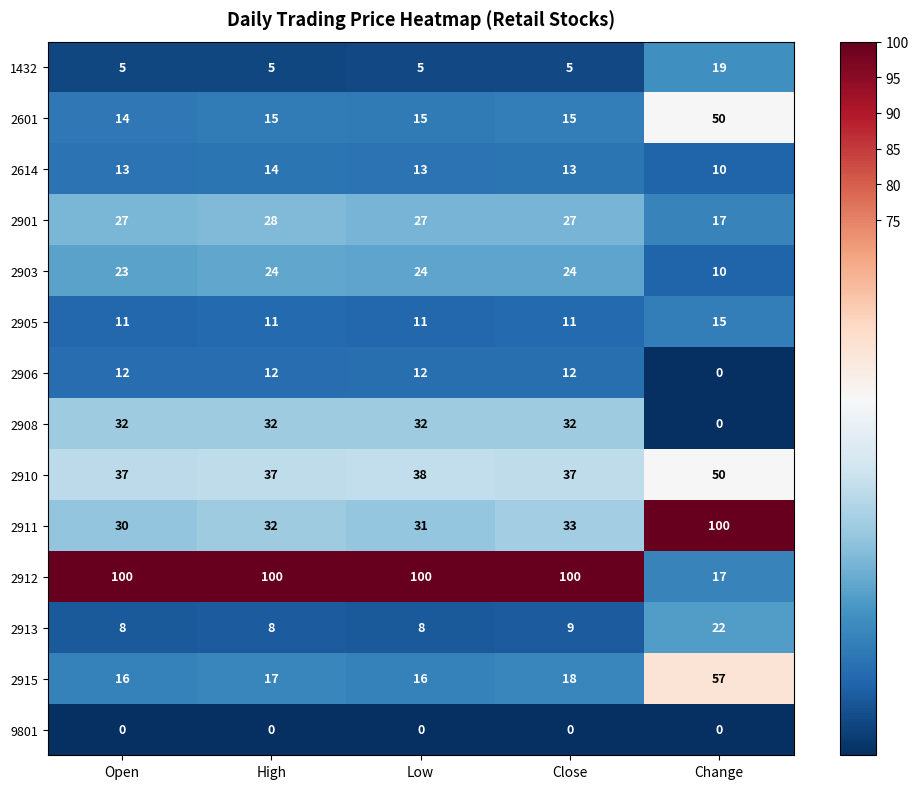

Which series has the largest range (max minus min)?

2912